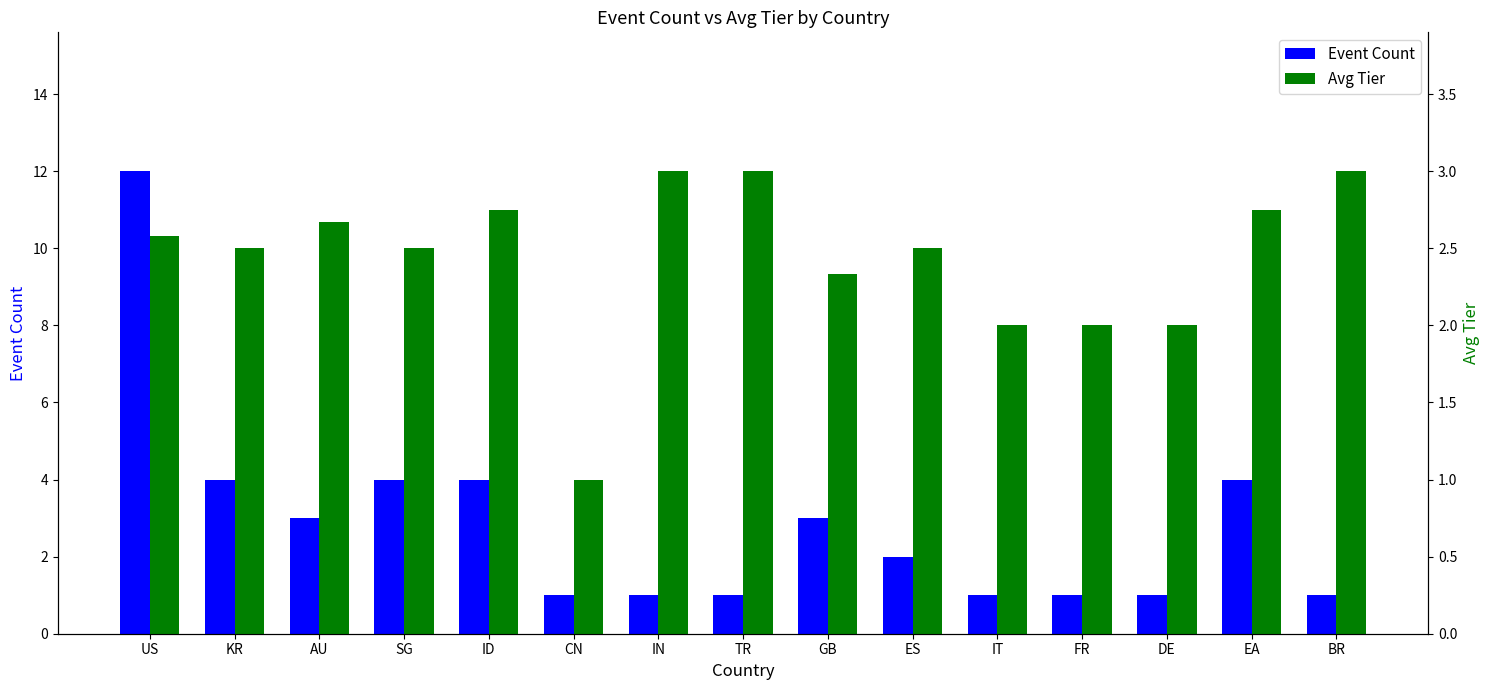

What position from the right is IT?

5